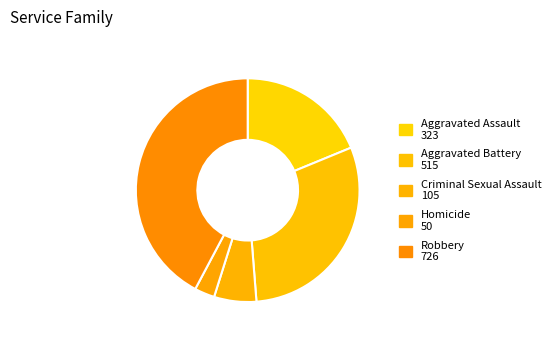

Does any single category account for the majority?

No